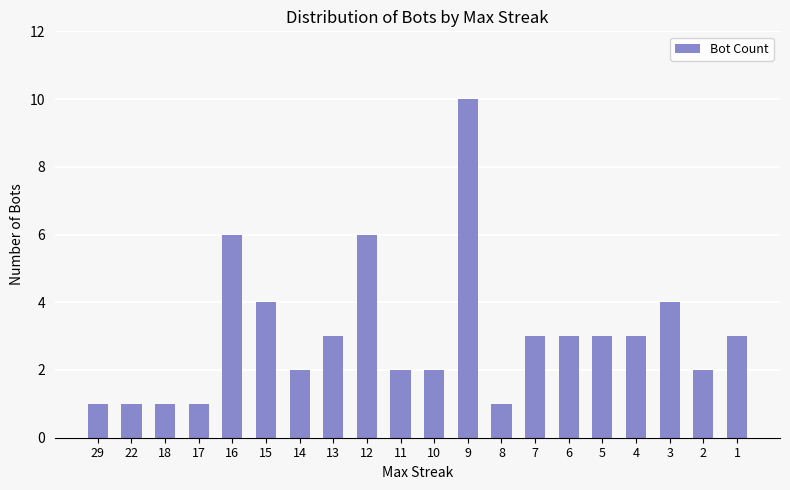

What is the difference between the values at 13 and 15?

1